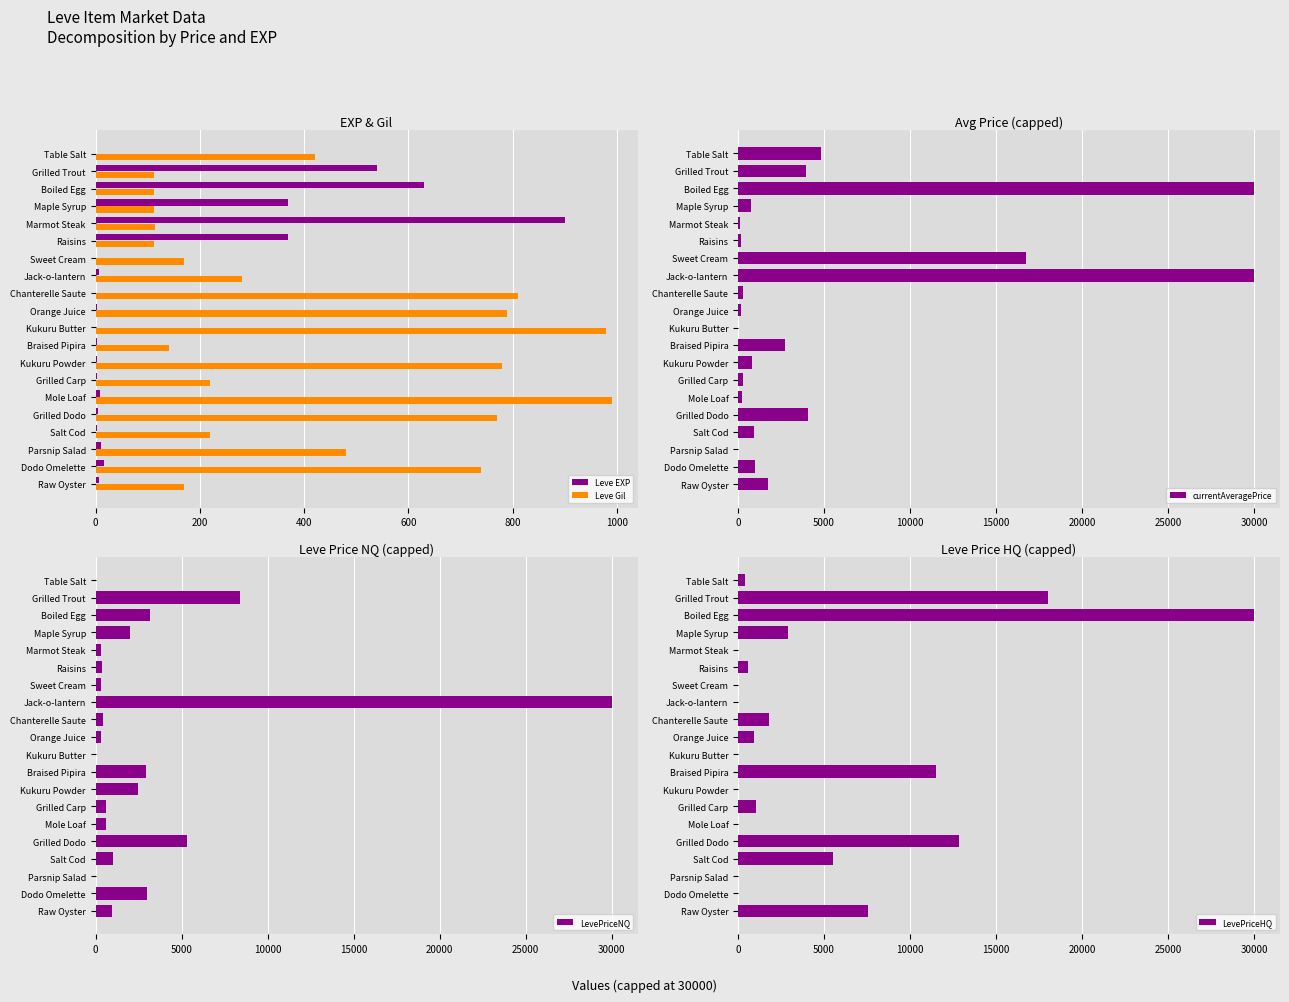

Is the value of Leve EXP at Table Salt greater than the value of Leve Gil at Kukuru Powder?

No